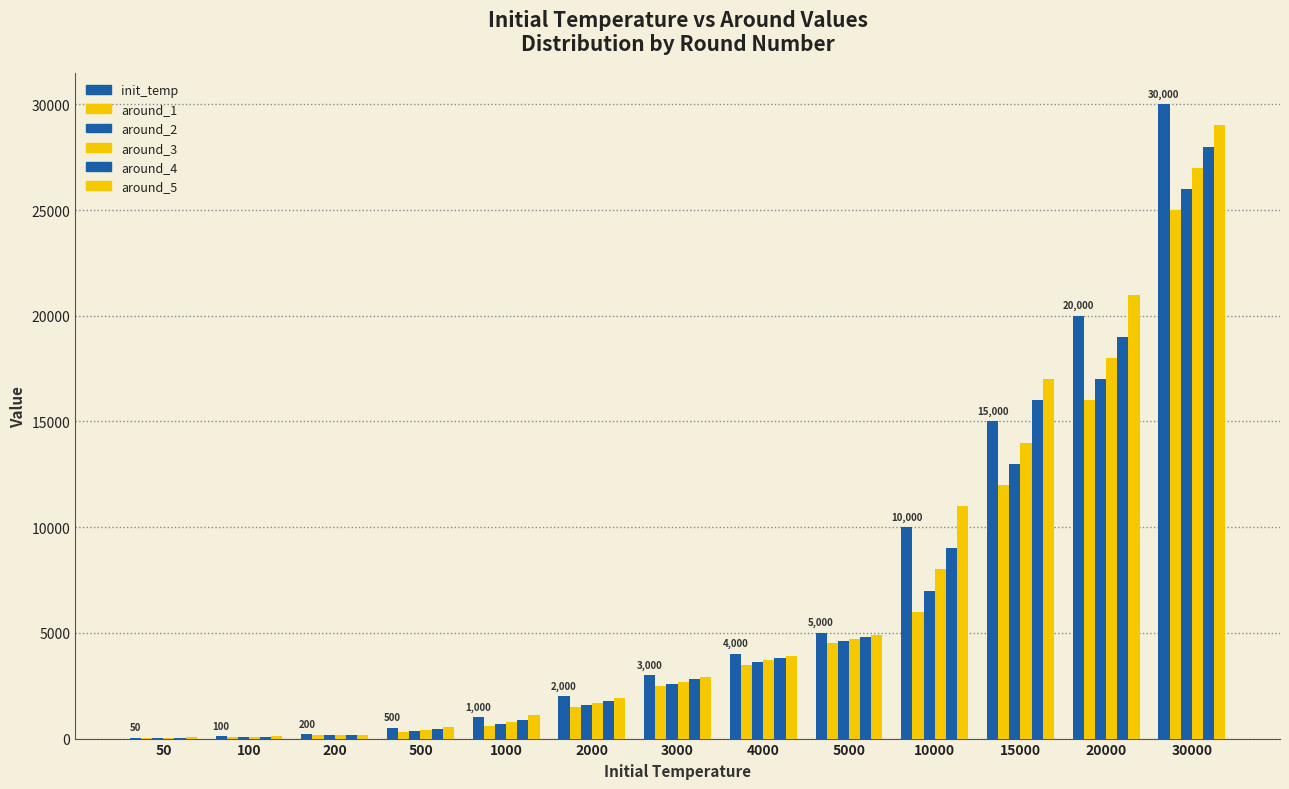

What is the total value across all series at 500?

2550